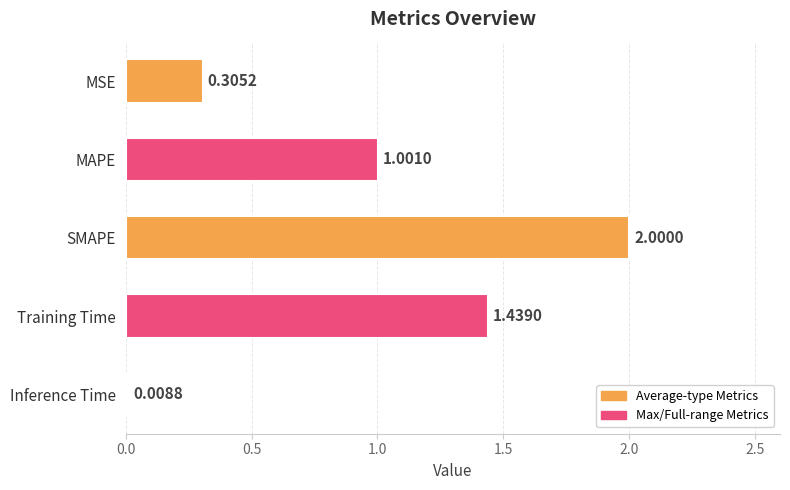

What is the sum of all values?

4.8